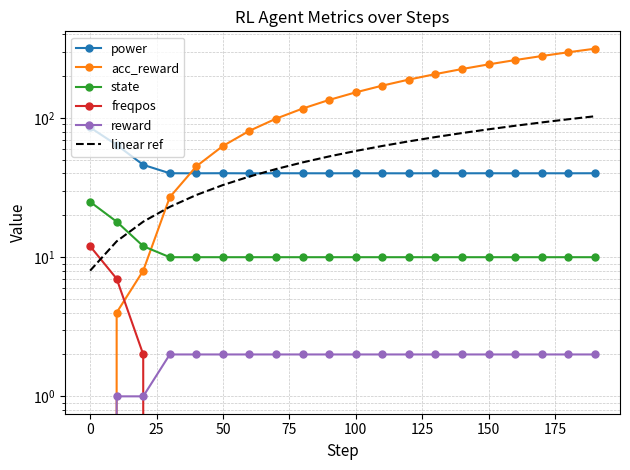

Which series has the largest total across all categories?

acc_reward